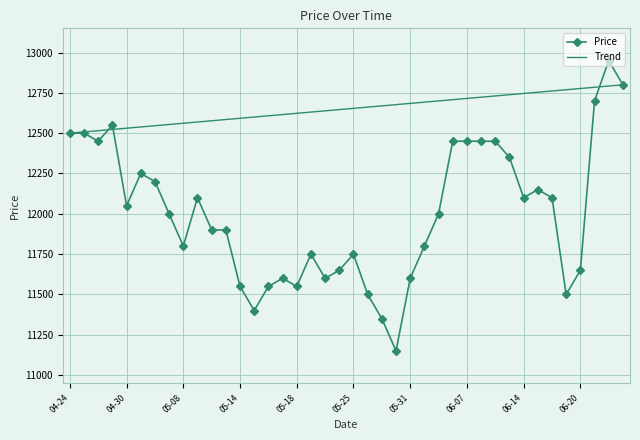

What is the change in value from 2018-05-17 to 2018-06-19?

-100